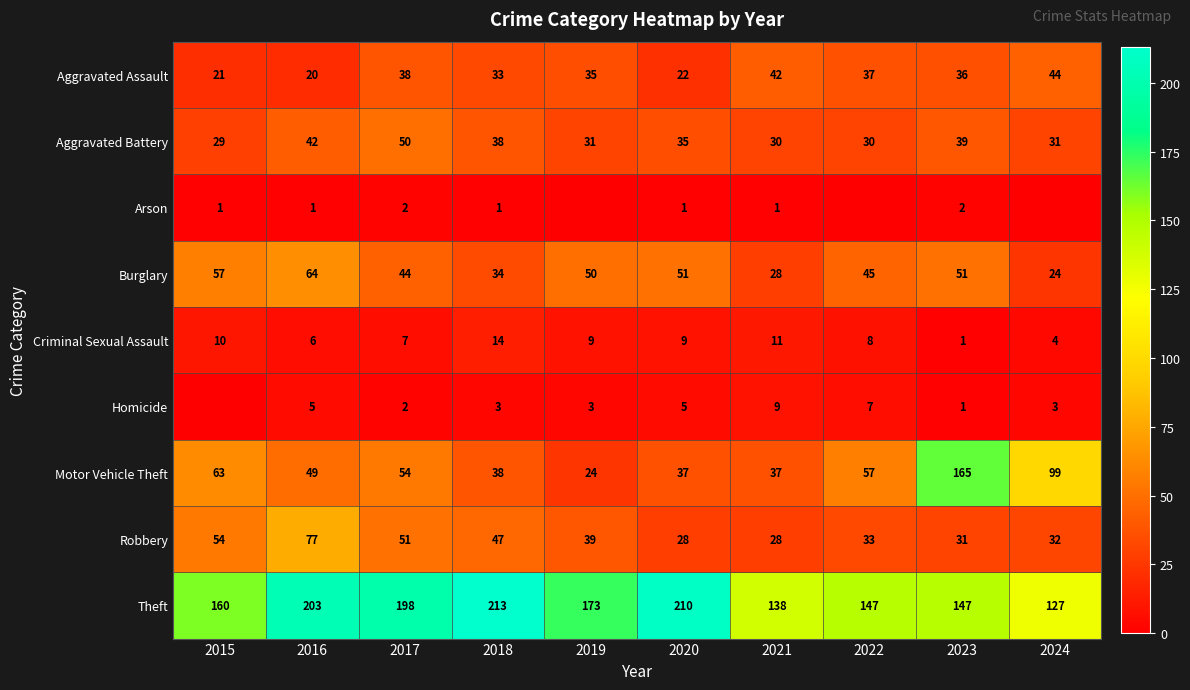

Is the value of Aggravated Assault at 2020 greater than the value of Aggravated Battery at 2017?

No